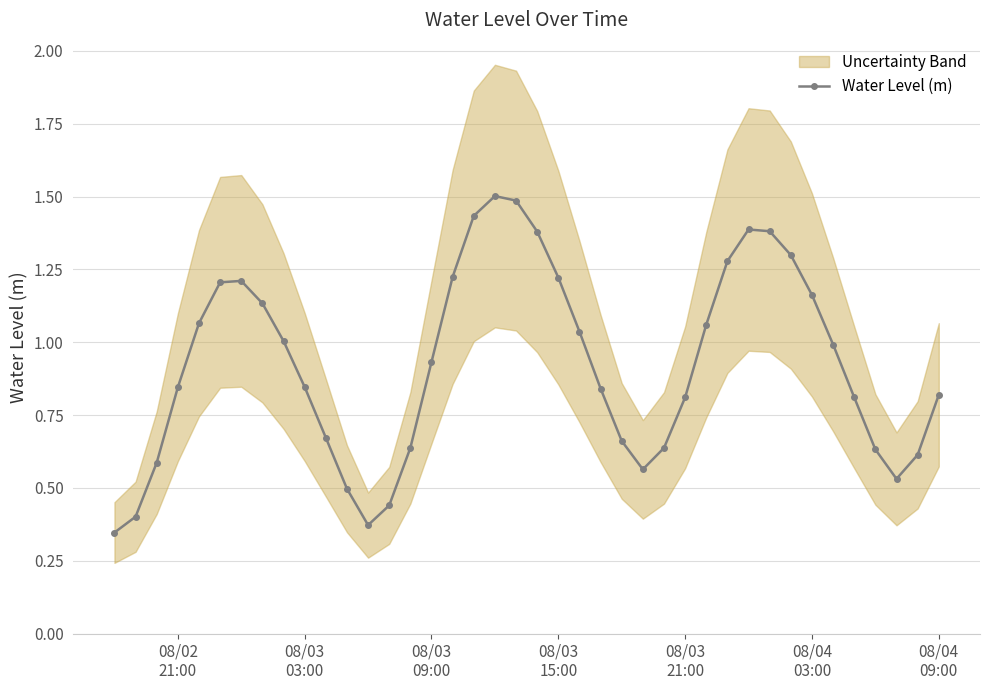

True or false: Water Level (m) has more than 2 points higher than both neighbors.

True